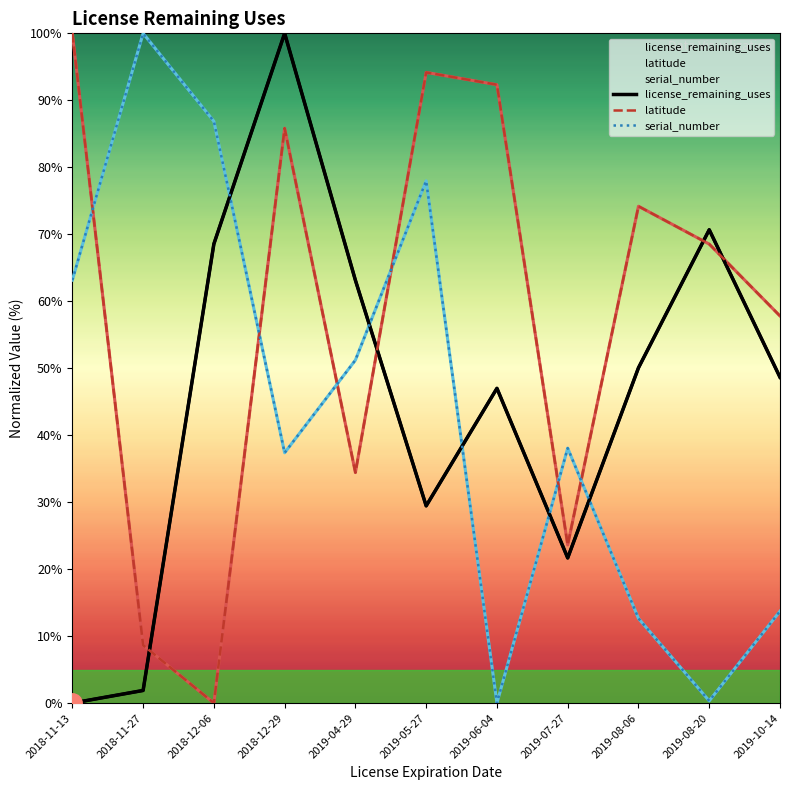

How many lines are shown in the chart?

3